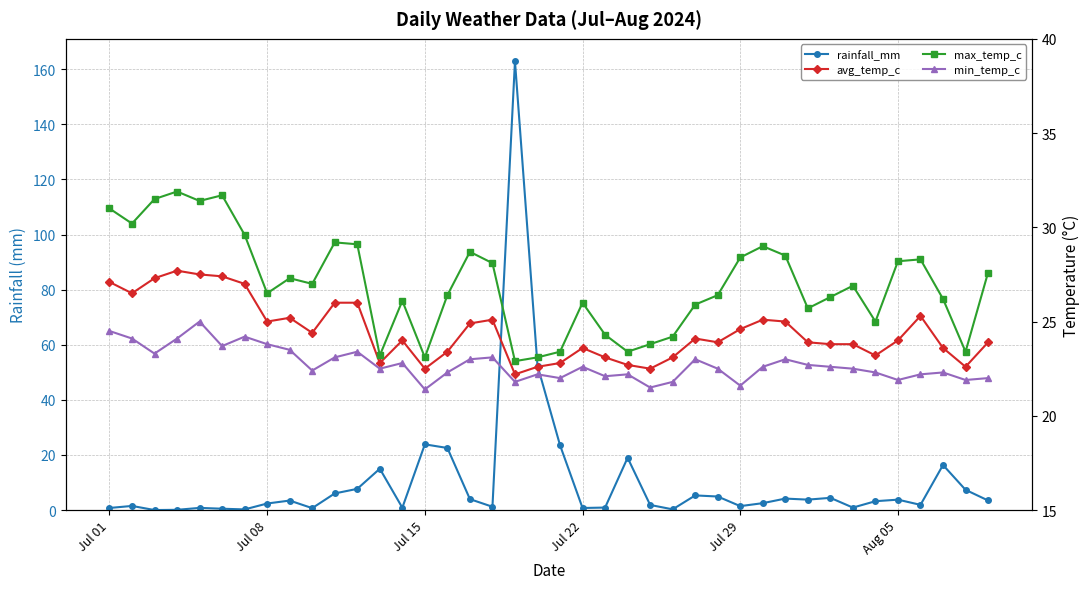

Which series has the widest spread of values?

rainfall_mm